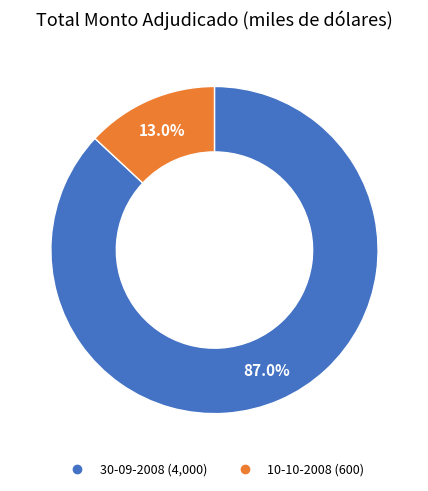

Rank the categories by value from highest to lowest.

30-09-2008, 10-10-2008